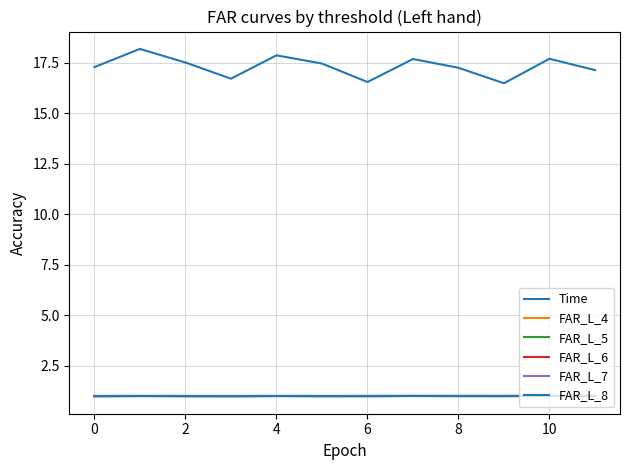

How many lines are shown in the chart?

6